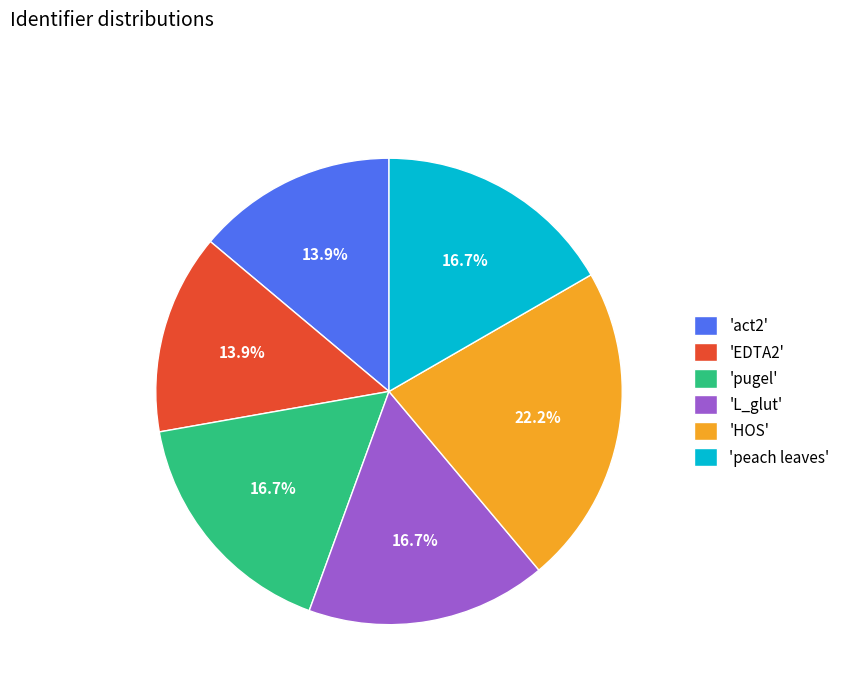

How many segments does this pie chart have?

6